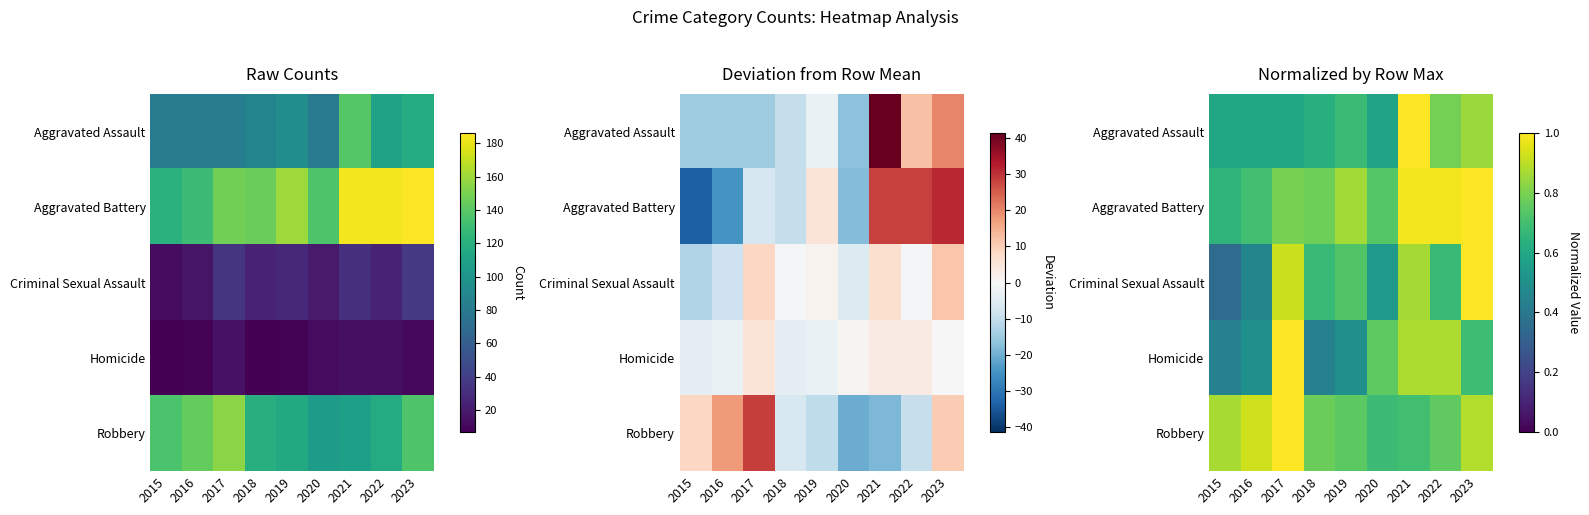

How many series are shown in this chart?

5